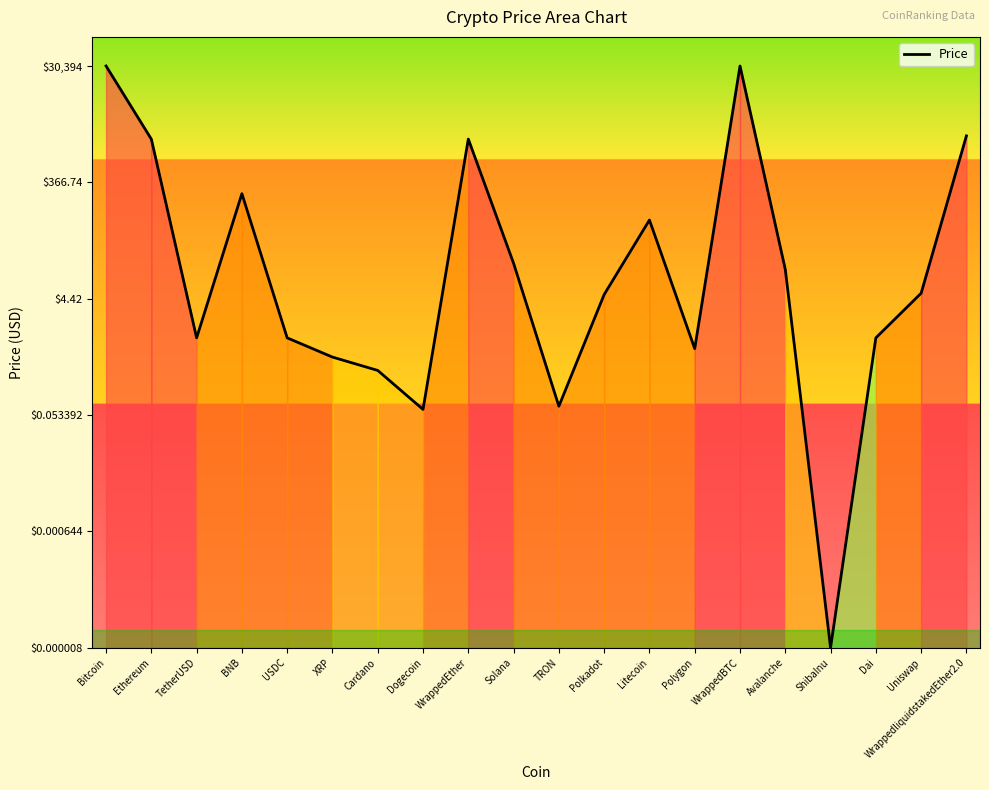

Is this an area chart (filled region under the line)?

Yes